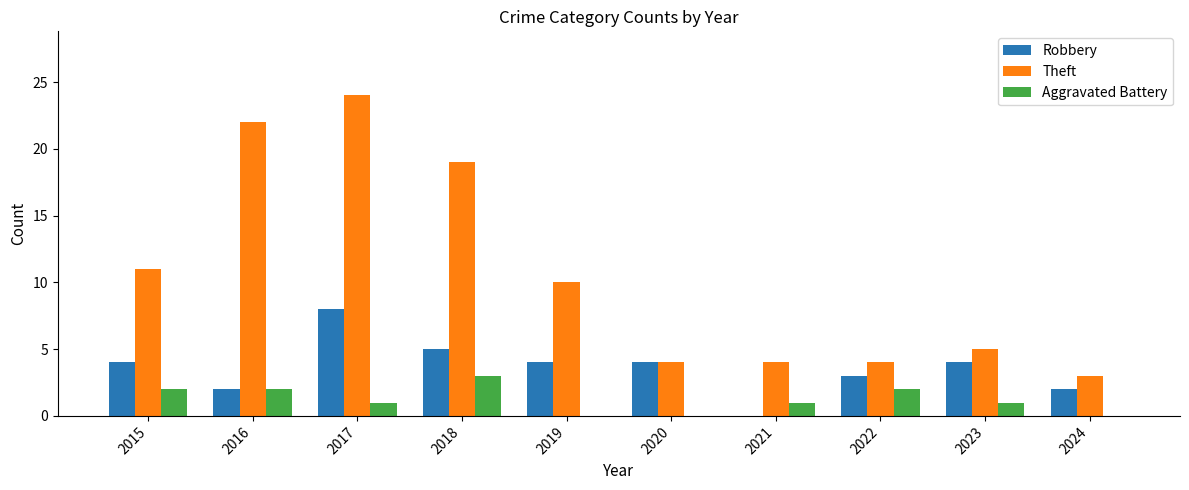

Is it true that Theft equals 4 at 2022?

True